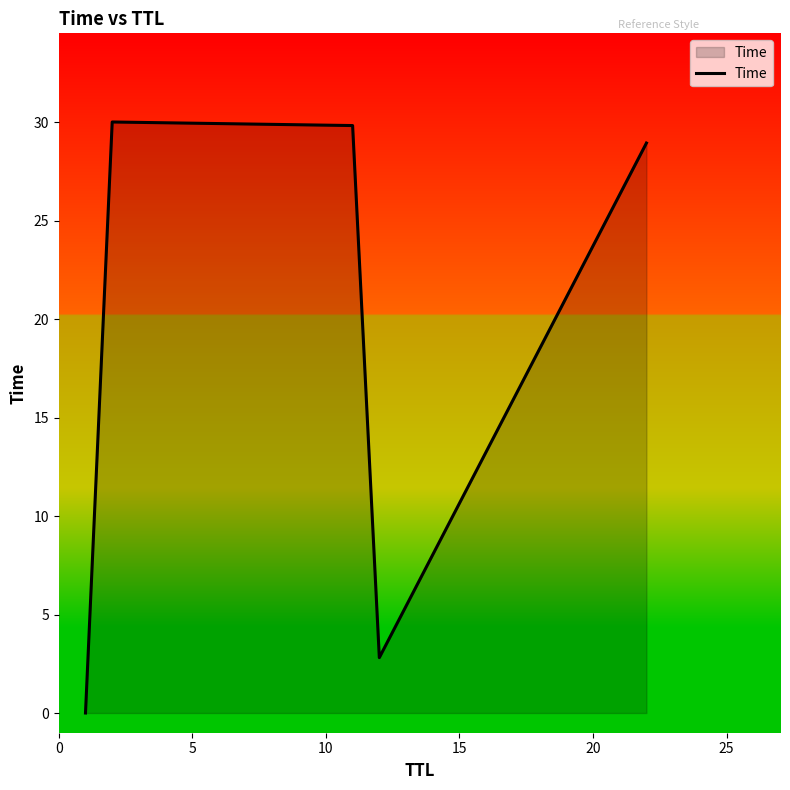

What is the maximum value shown in the chart?

30.0